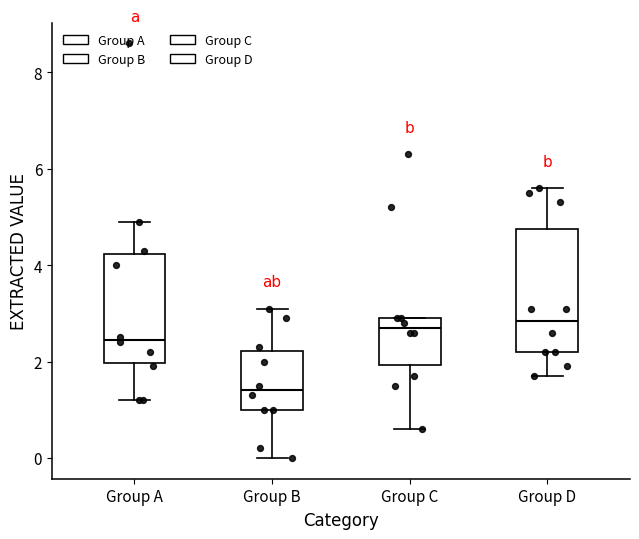

Where does the median line of the box for Group C sit on the y-axis? The values are not printed on the chart, so give them approximately, as read against the axis.

2.8